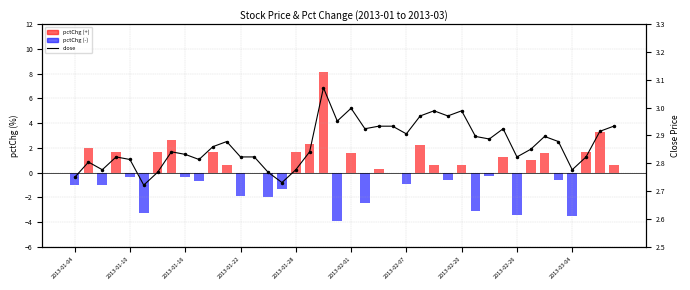

How many bars are there in total?

80